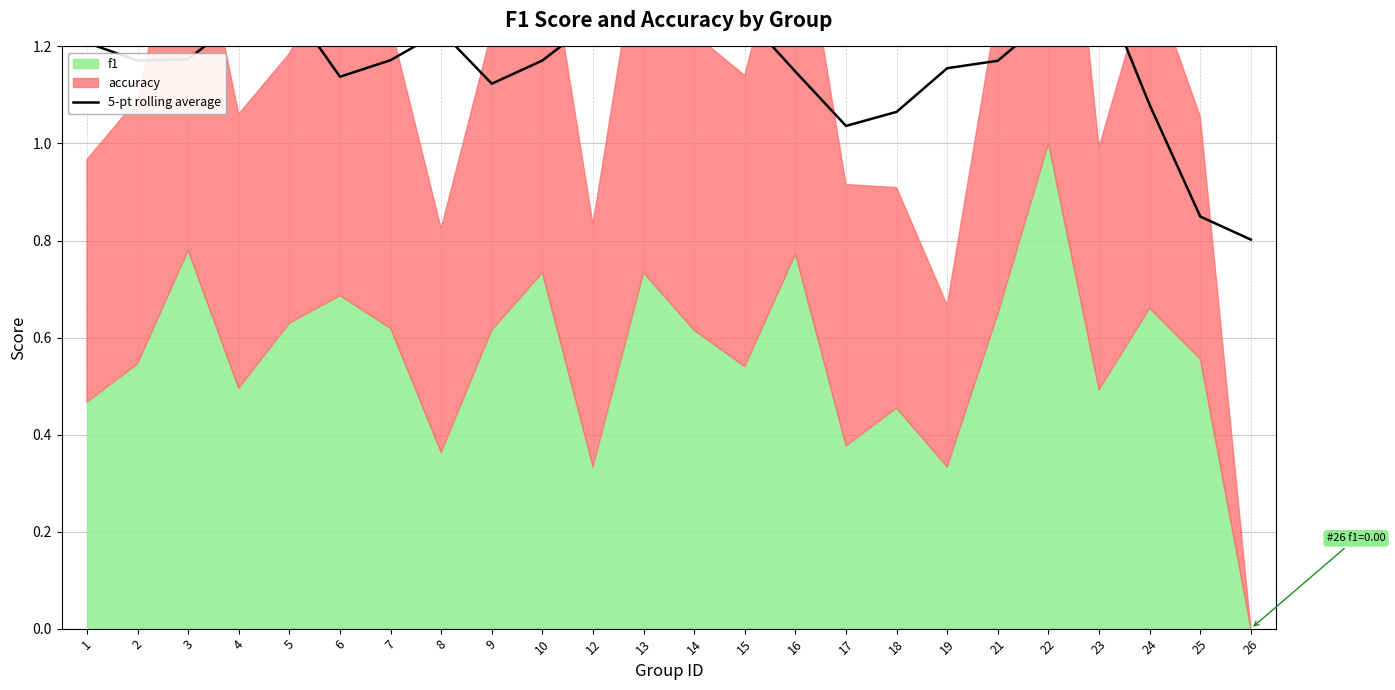

How many interior local peaks (higher than both neighbors) does the data have?

5